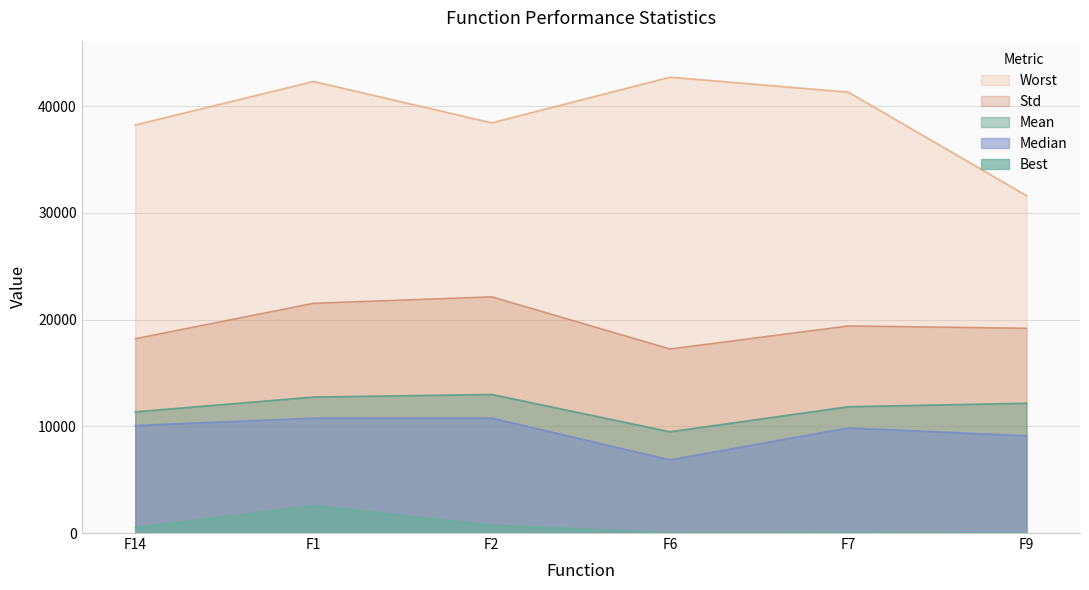

List the series in order of their peak value, highest first.

Worst, Std, Mean, Median, Best